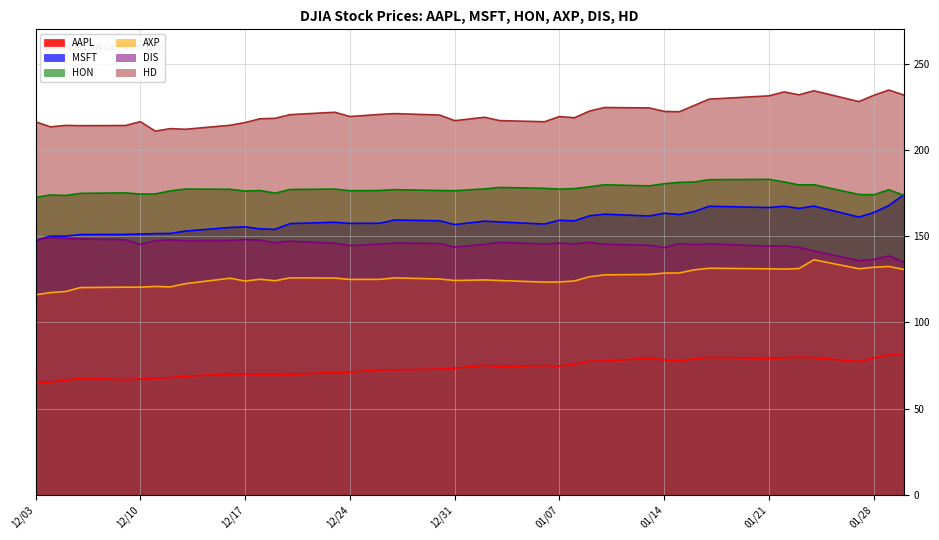

At which category does AXP reach its first local valley?

2019-12-12